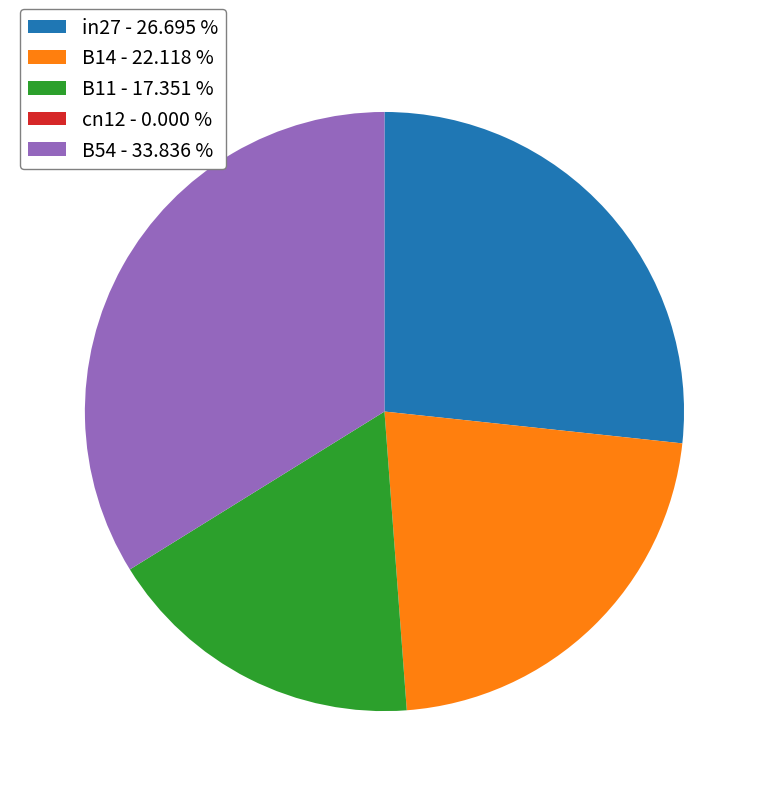

Between B14 - 22.118 % and B54 - 33.836 %, which is larger?

B54 - 33.836 %